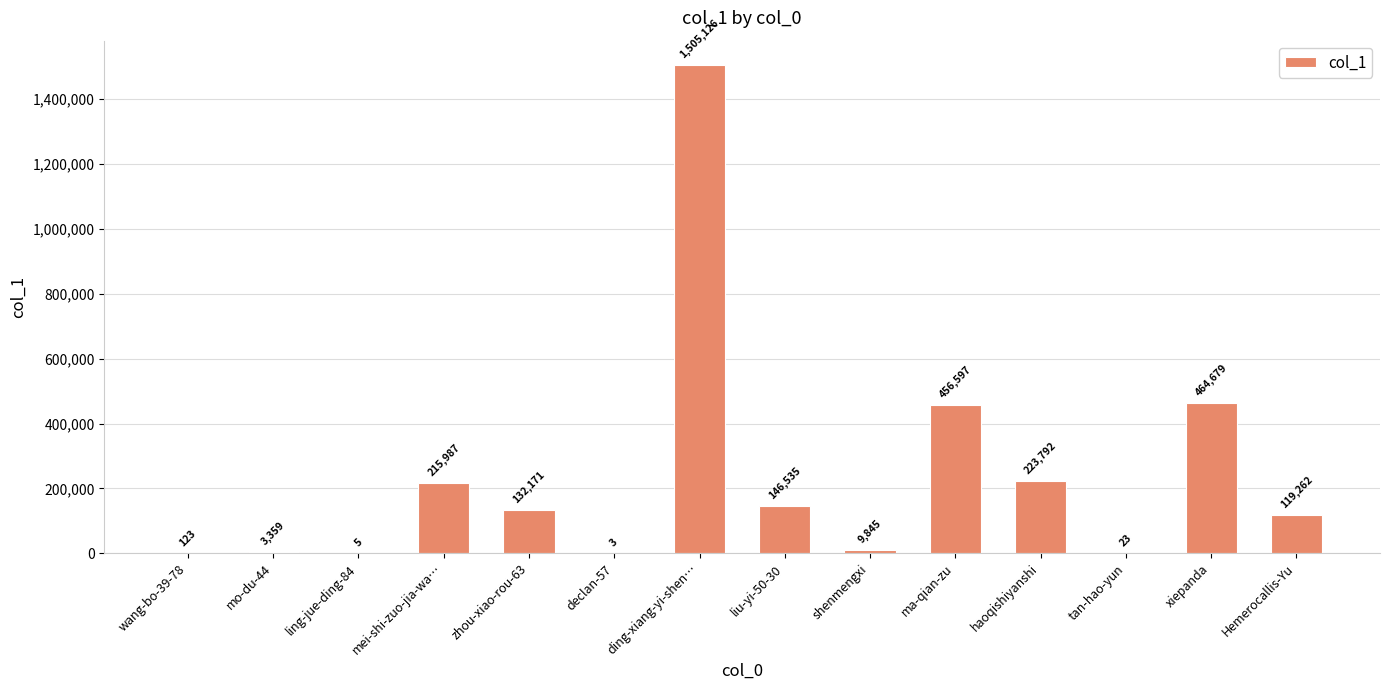

Which label corresponds to the largest value in the chart?

ding-xiang-yi-shen…